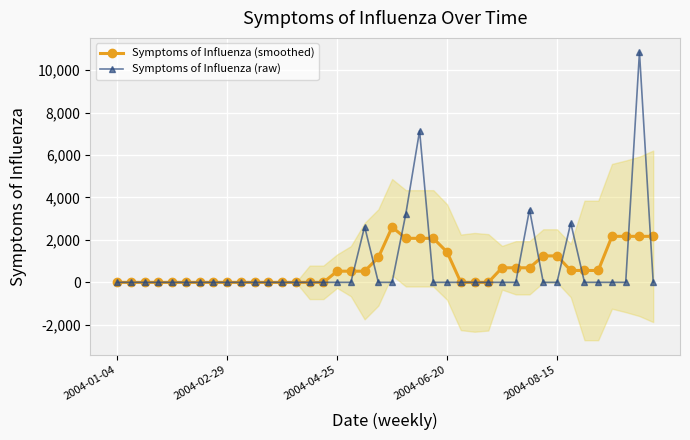

What is the approximate value of Symptoms of Influenza (smoothed) at 37?

2168.2